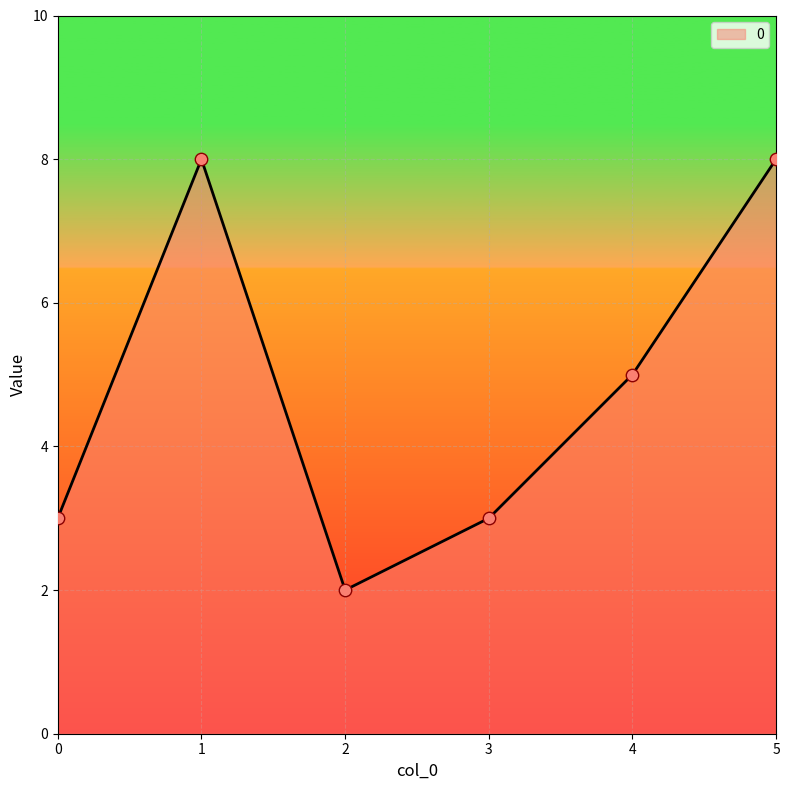

Approximately how many times larger is the value at 3 compared to 4?

0.6